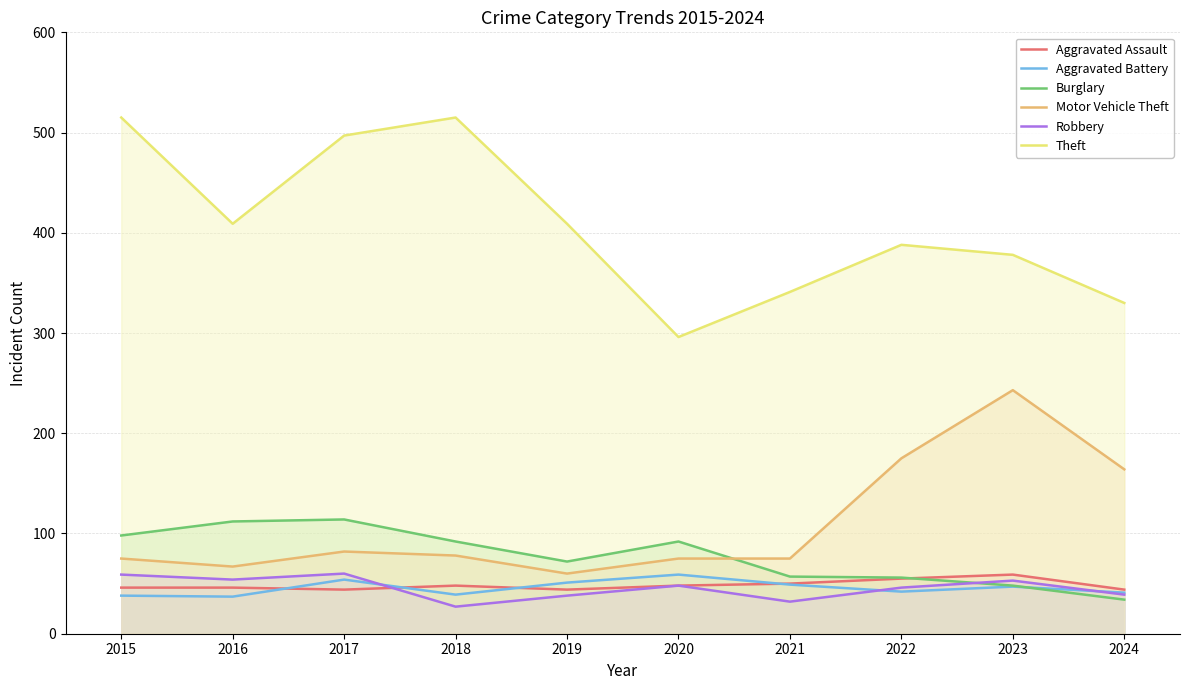

What is the total value across all series at 2015?

831